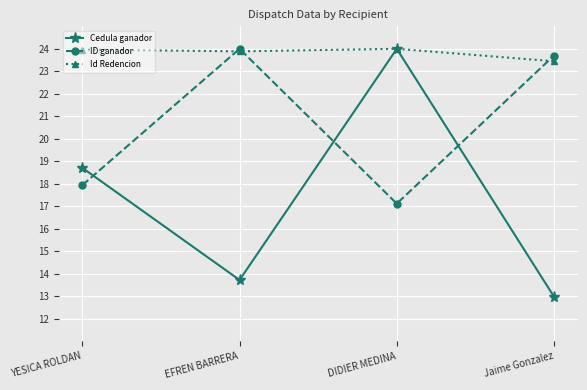

Which series has the largest range (max minus min)?

Cedula ganador